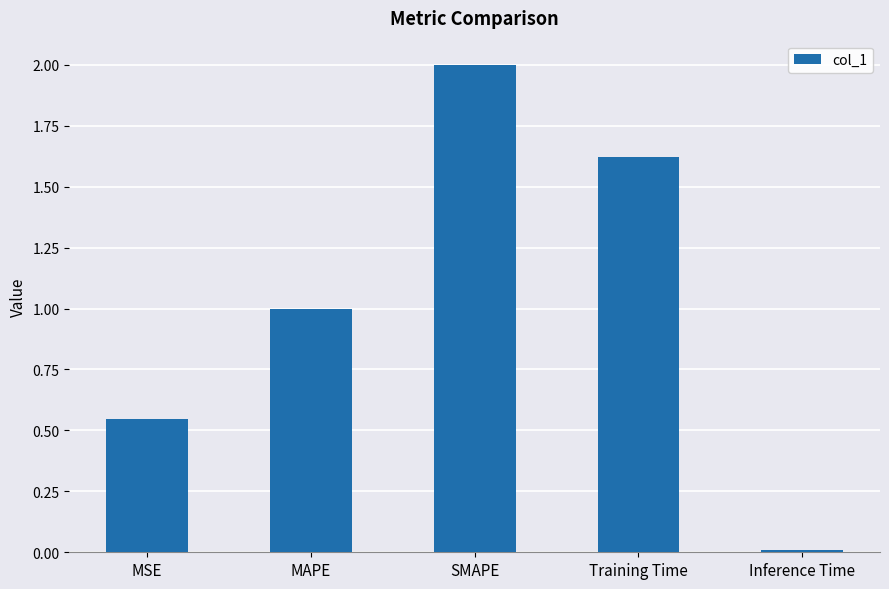

At which label is the value closest to 1?

MAPE